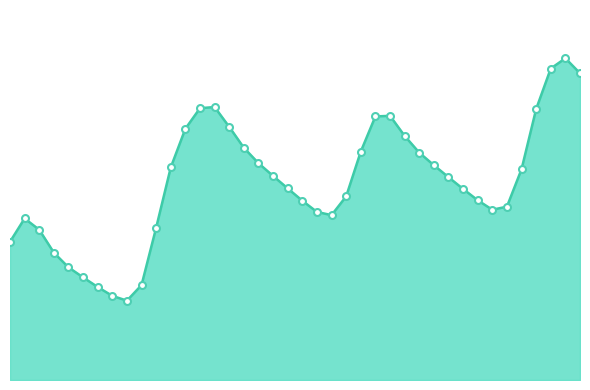

Does the chart have visible grid lines?

No